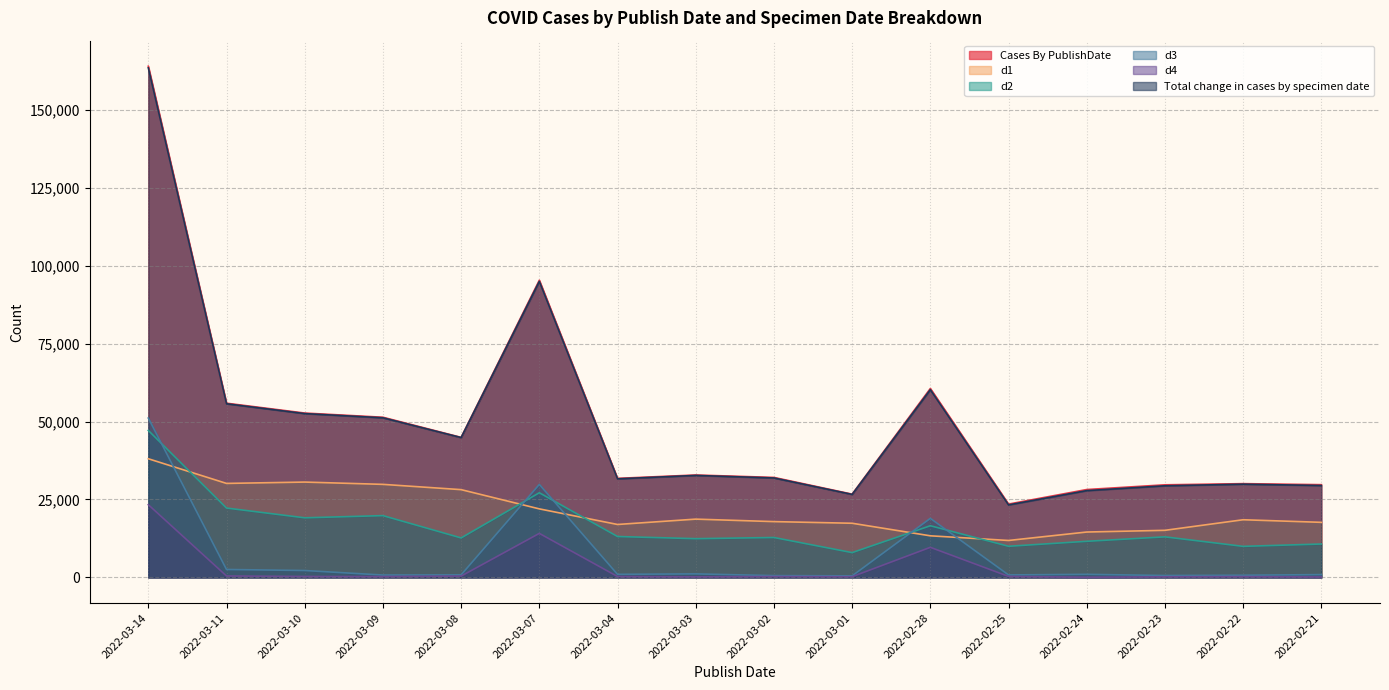

What is the value of the d1 point at the 7th from the left?

16986